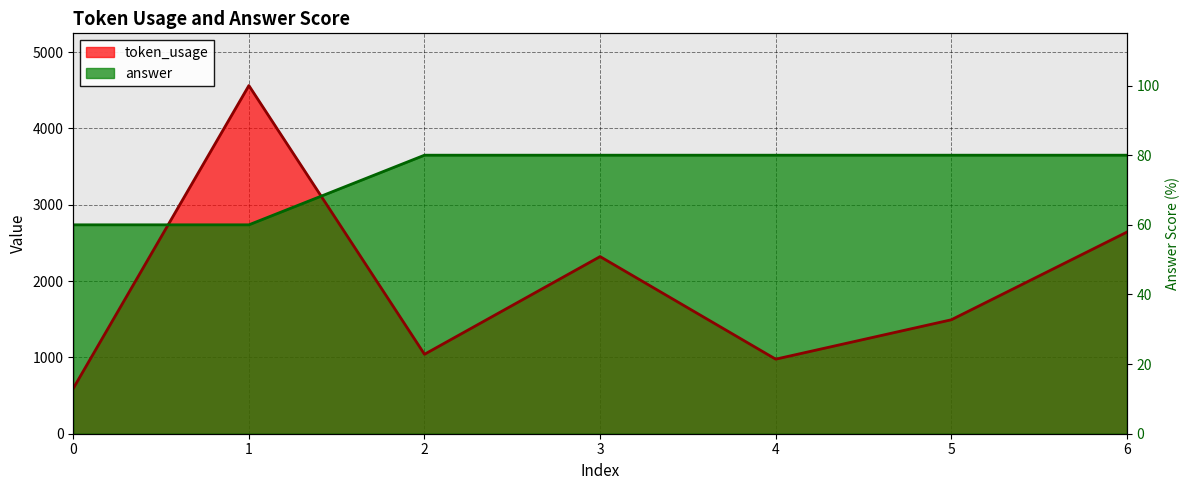

Is the value of answer at 3 greater than the value of token_usage at 0?

No